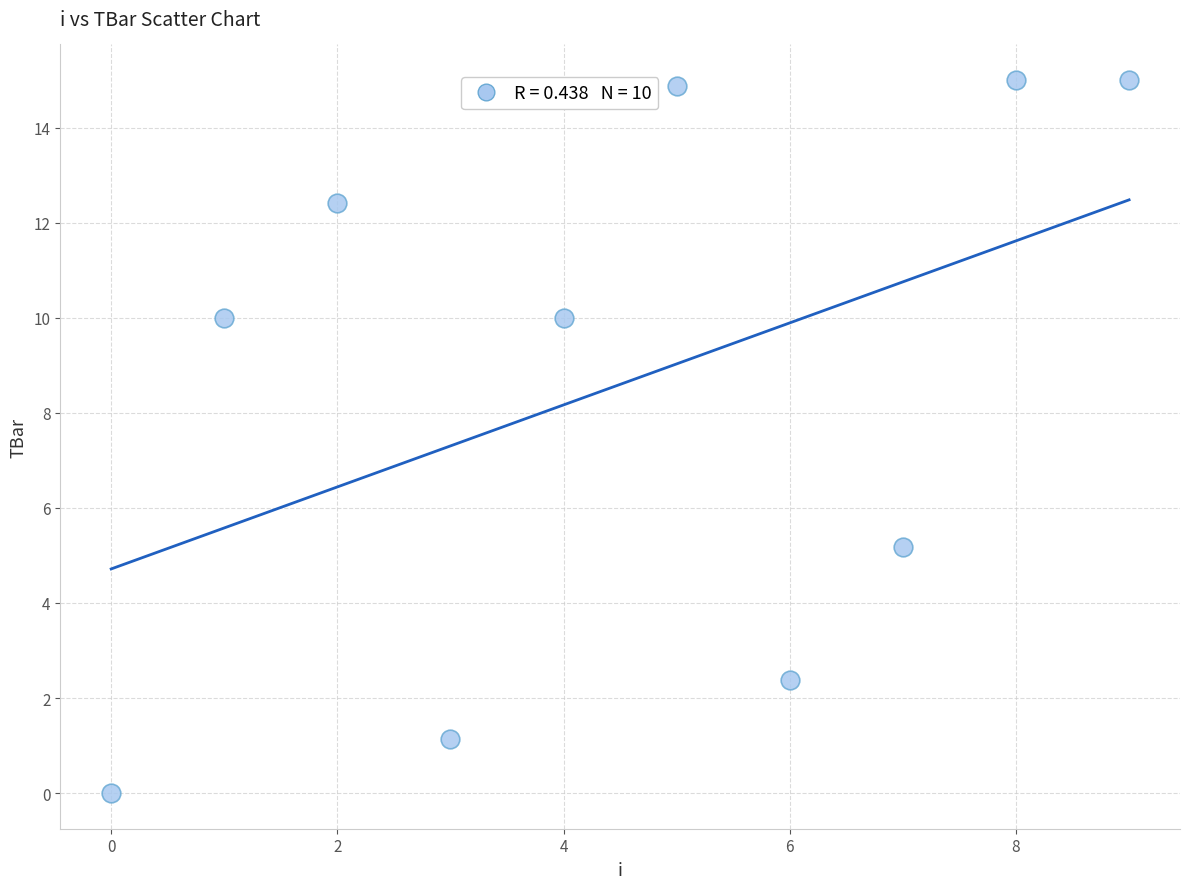

What is the range of Y values (max minus min)?

15.0